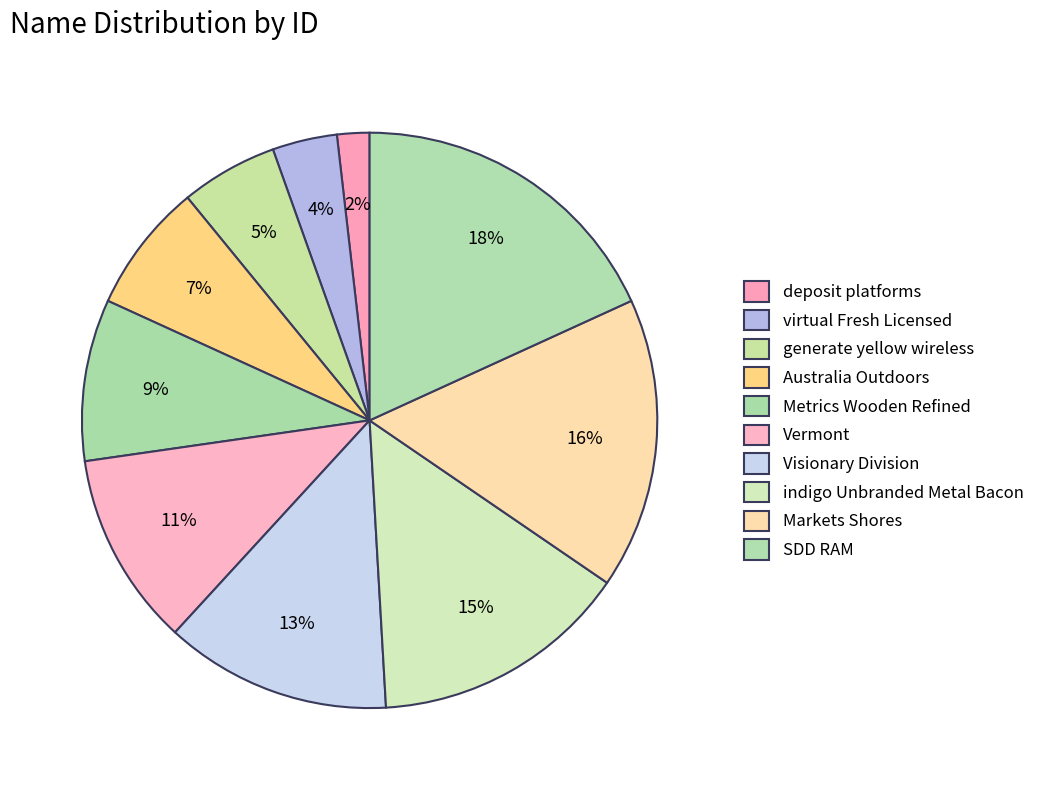

Is it true that Visionary Division is 1% of the pie?

False